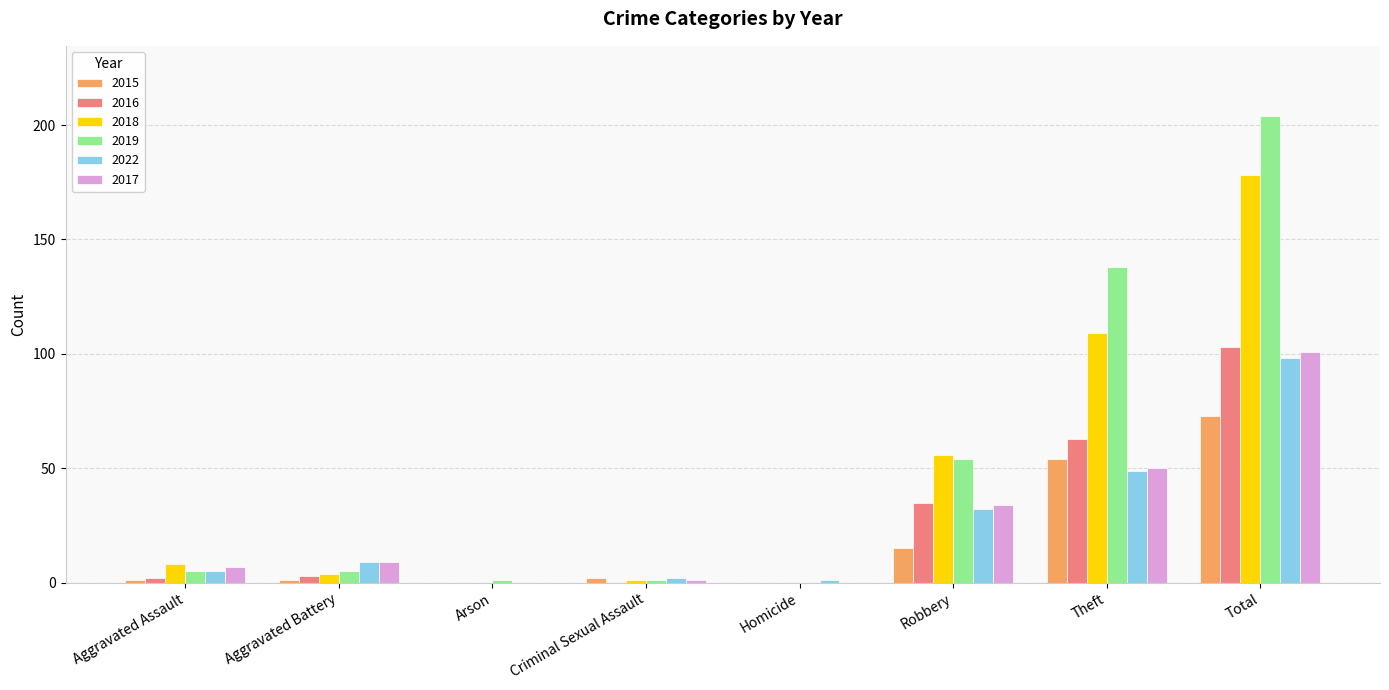

How many groups of bars are there?

8